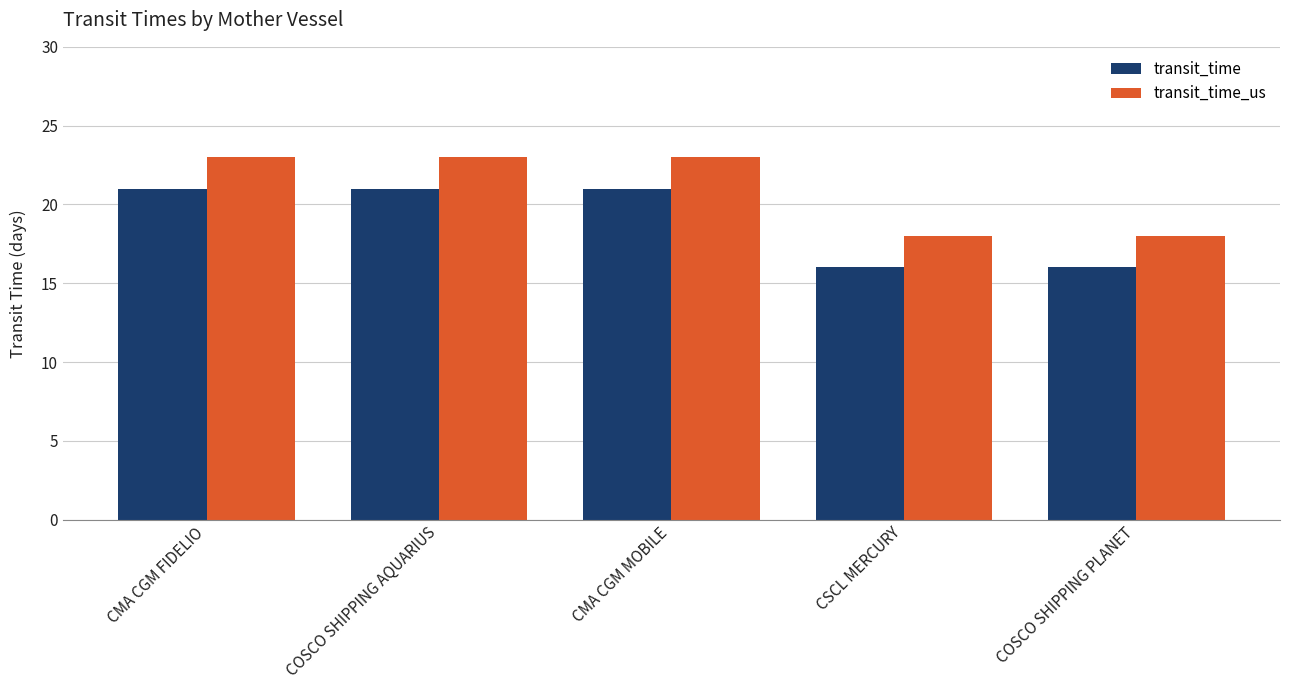

What is the difference between the second highest and minimum values in the transit_time_us series?

5